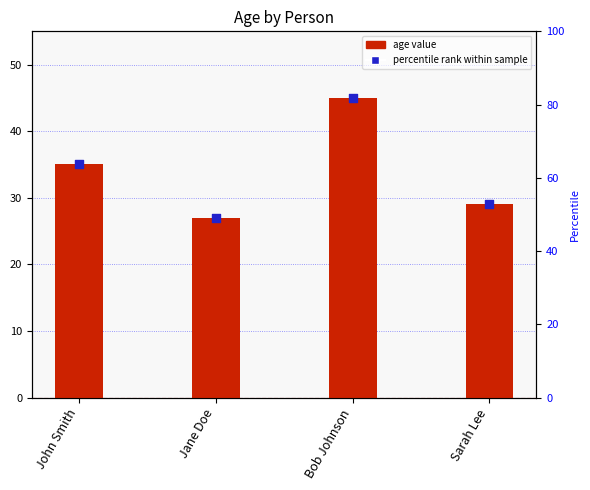

Which series has the largest total across all categories?

Age